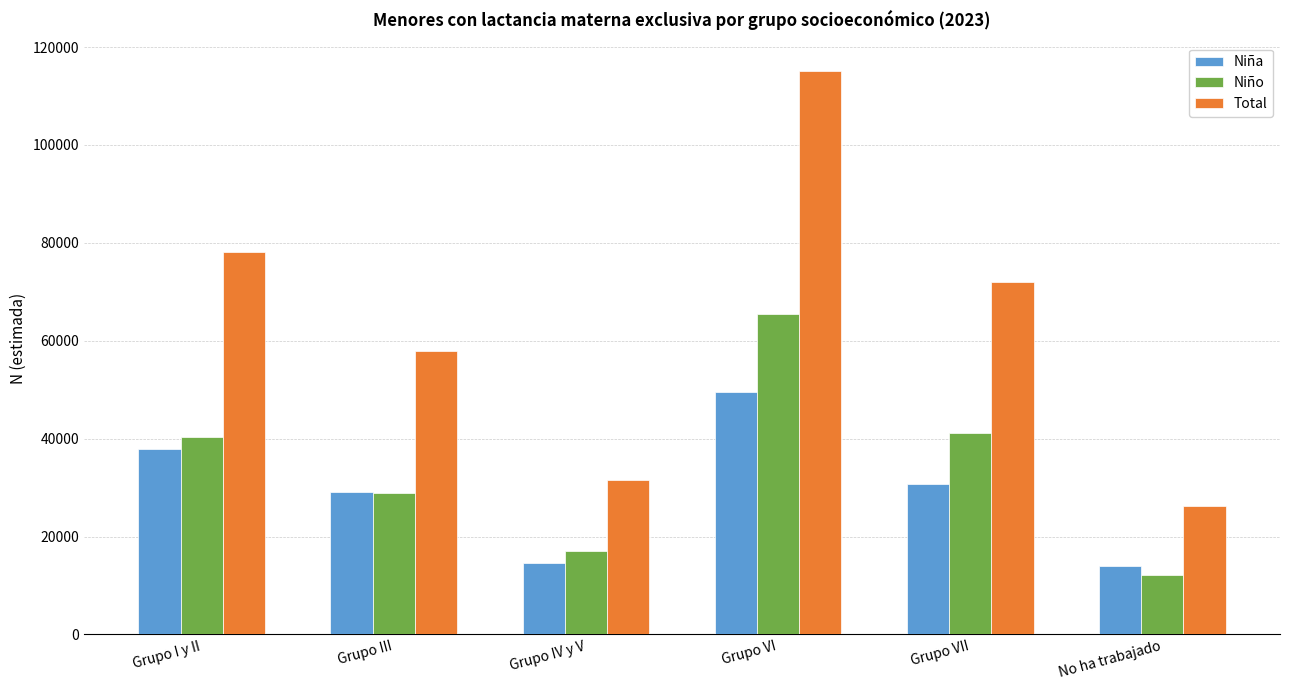

What is the spread (max minus min) of values at Grupo IV y V?

17136